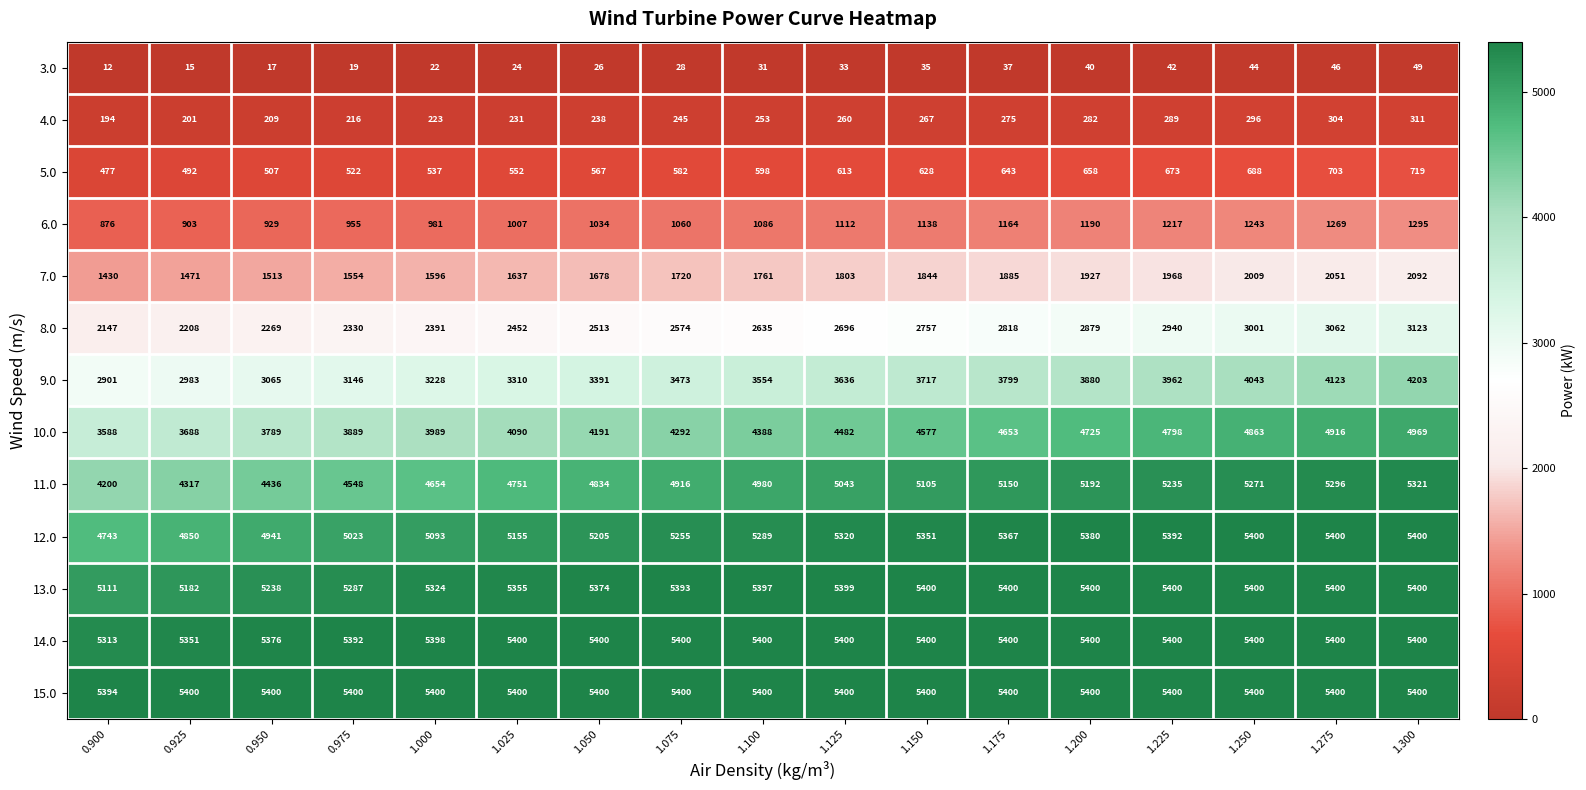

What is the approximate value of 10.0 at 1.275, to the nearest 100?

4900